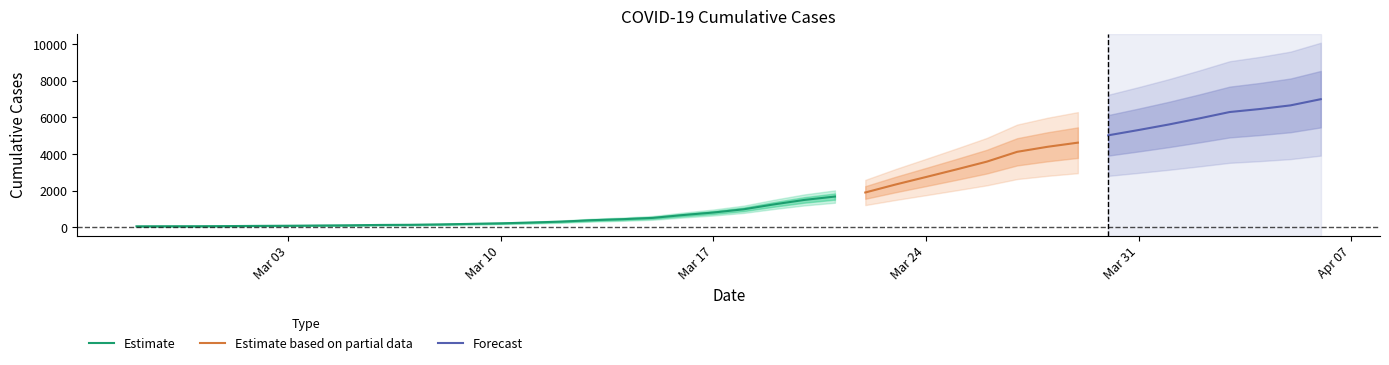

Reading left to right, extract all data points from this chart.

2020-02-27=64	2020-02-28=68	2020-02-29=69	2020-03-01=76	2020-03-02=87	2020-03-03=95	2020-03-04=108	2020-03-05=119	2020-03-06=138	2020-03-07=146	2020-03-08=167	2020-03-09=197	2020-03-10=226	2020-03-11=269	2020-03-12=320	2020-03-13=398	2020-03-14=452	2020-03-15=523	2020-03-16=677	2020-03-17=816	2020-03-18=993	2020-03-19=1261	2020-03-20=1504	2020-03-21=1686	2020-03-22=1908	2020-03-23=2344	2020-03-24=2752	2020-03-25=3165	2020-03-26=3589	2020-03-27=4125	2020-03-28=4399	2020-03-29=4625	2020-03-30=5025	2020-03-31=5314	2020-04-01=5617	2020-04-02=5947	2020-04-03=6295	2020-04-04=6460	2020-04-05=6657	2020-04-06=6995